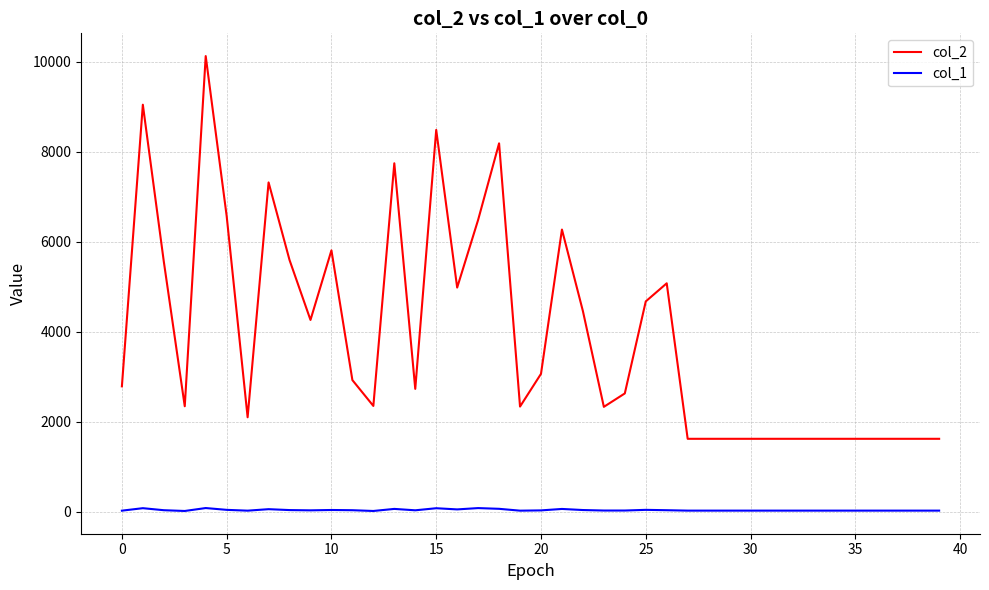

Which series has the largest range (max minus min)?

col_2